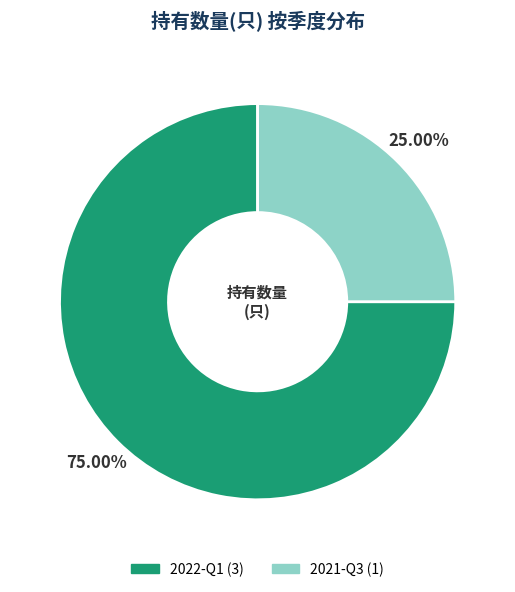

Count the number of slices in the pie.

2